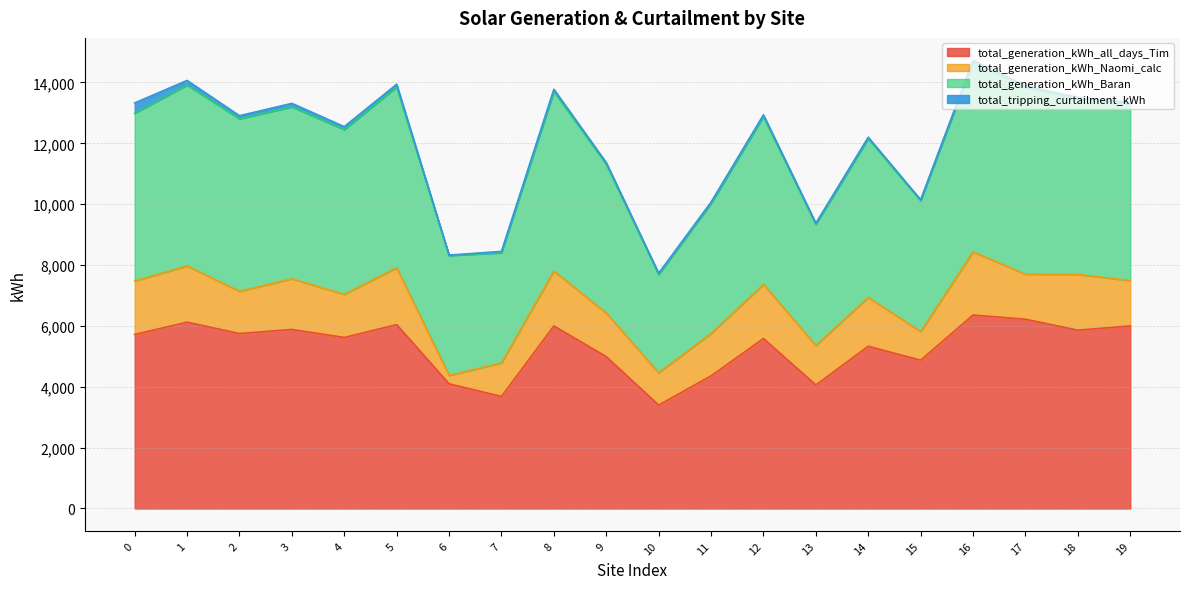

At which category does total_generation_kWh_Baran reach its first local peak?

1